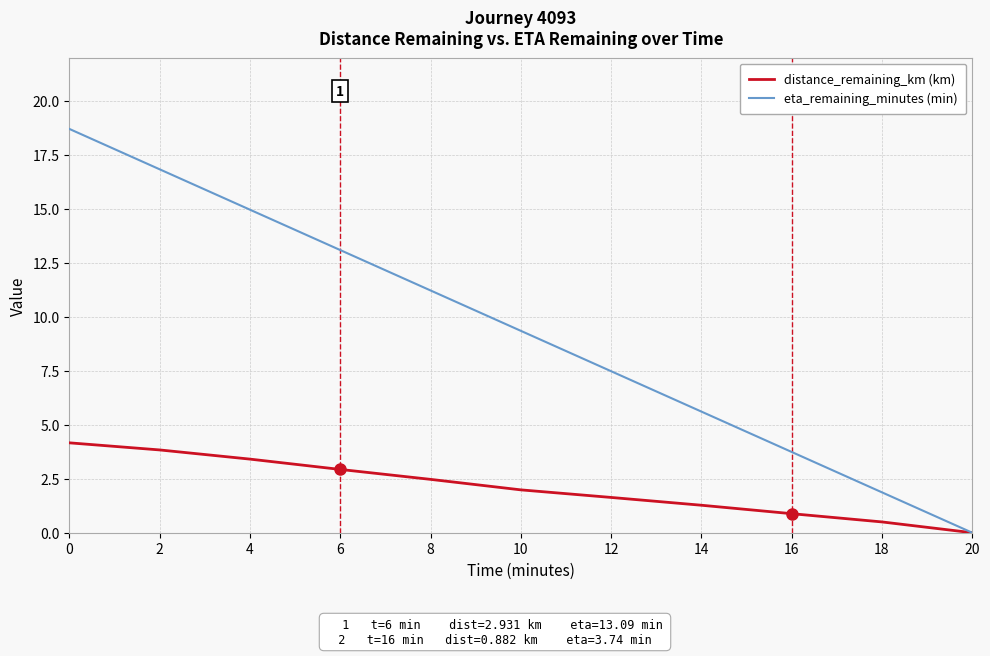

Does the chart have visible grid lines?

Yes